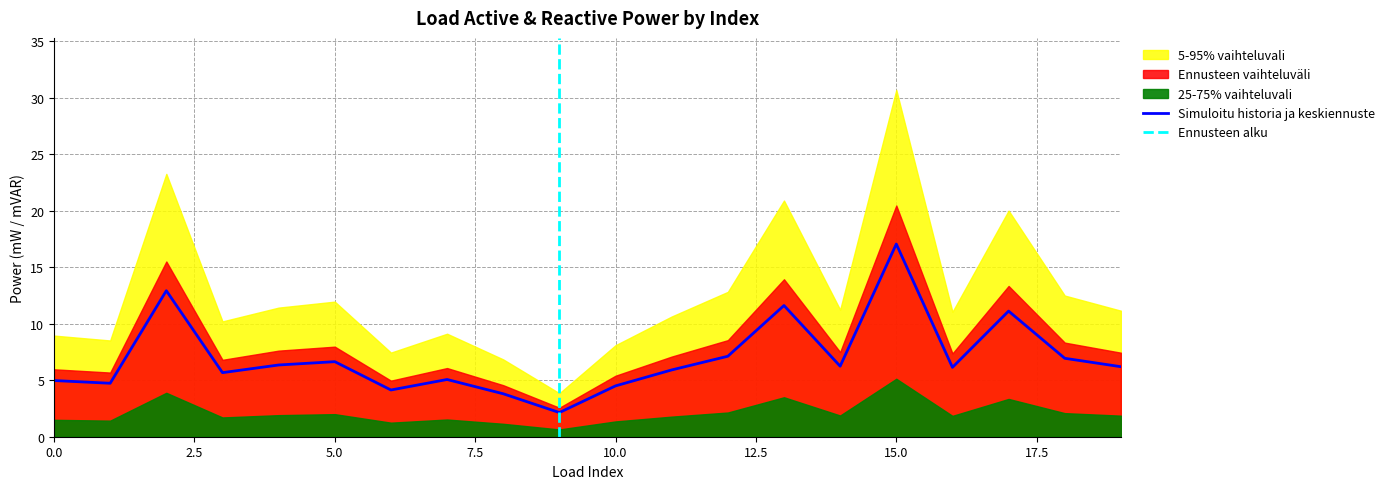

At which label does Simuloitu historia ja keskiennuste reach its peak?

15.0